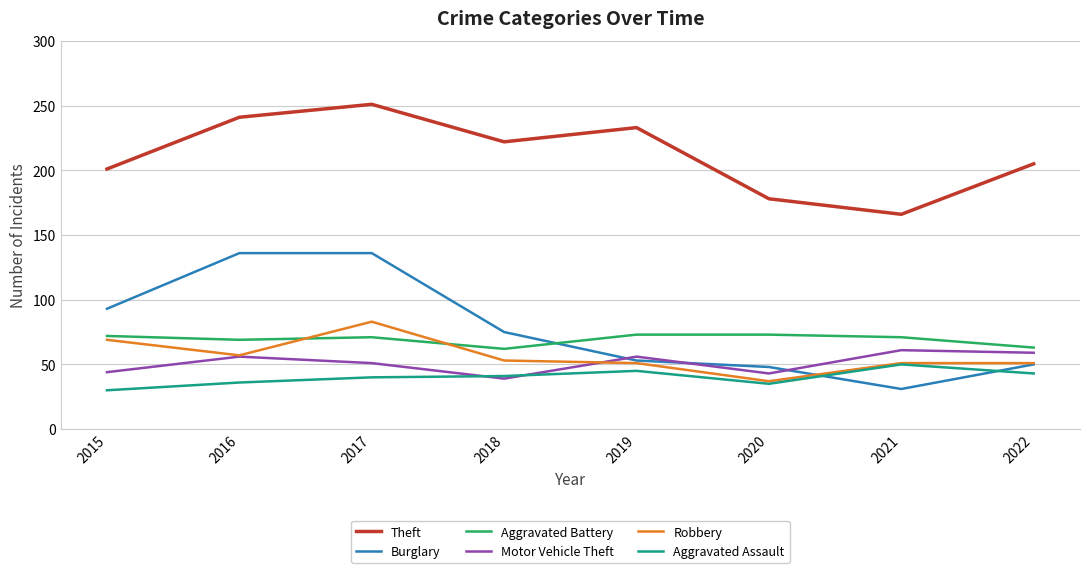

Which series ends up on top after the final intersection of Burglary and Motor Vehicle Theft?

Motor Vehicle Theft